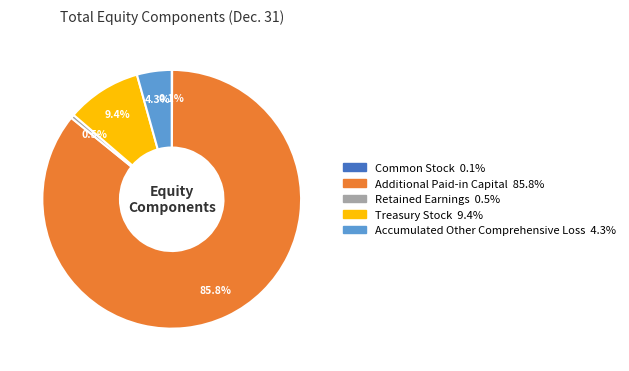

Is there any slice that represents more than half of the pie?

Yes